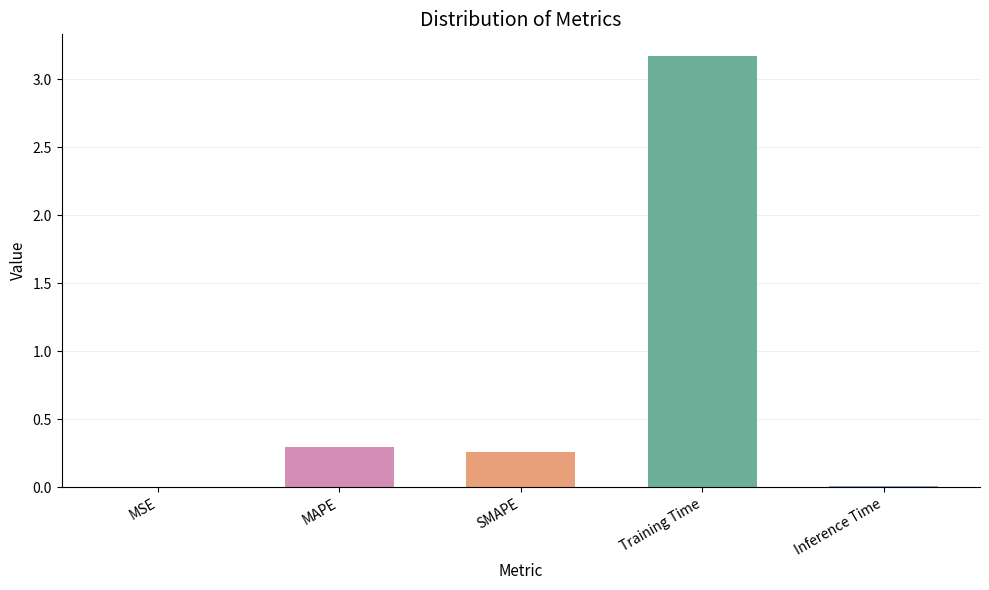

Which has a higher value, Inference Time or Training Time?

Training Time